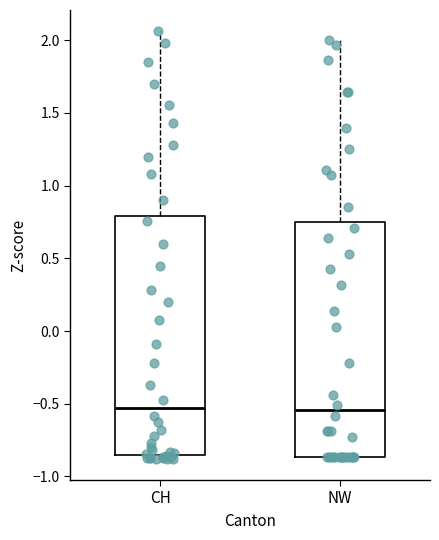

Where does the upper whisker of the box for NW end on the y-axis? The values are not printed on the chart, so give them approximately, as read against the axis.

2.00